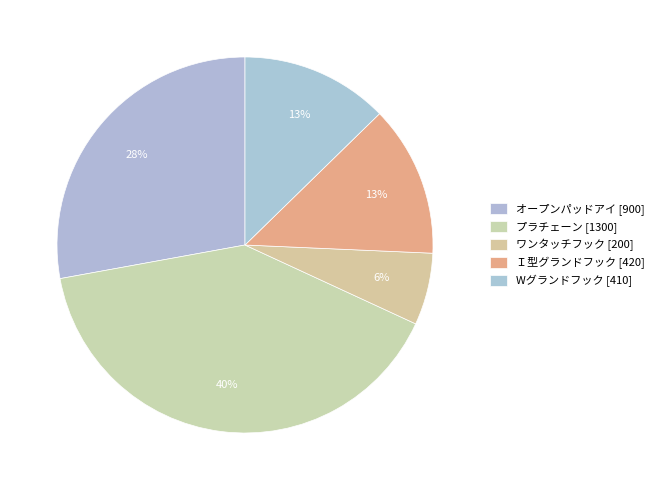

Approximately how many times larger is the value at Ｉ型グランドフック compared to プラチェーン?

0.3